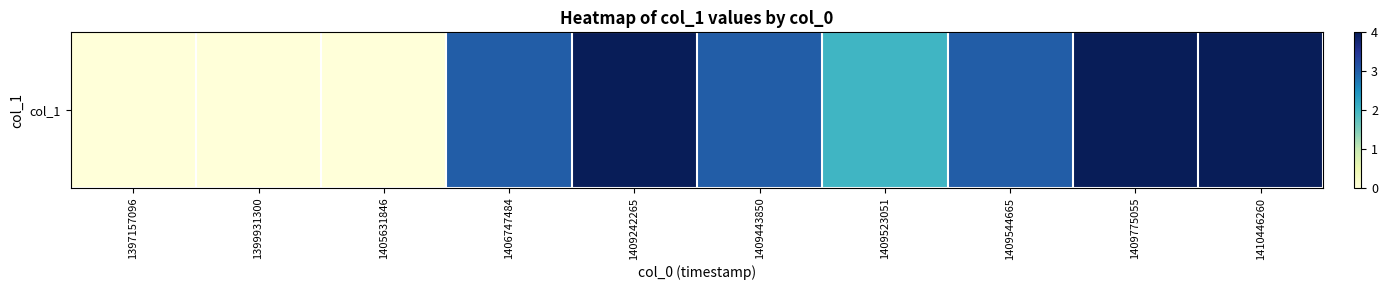

Count the number of values greater than 3.

3